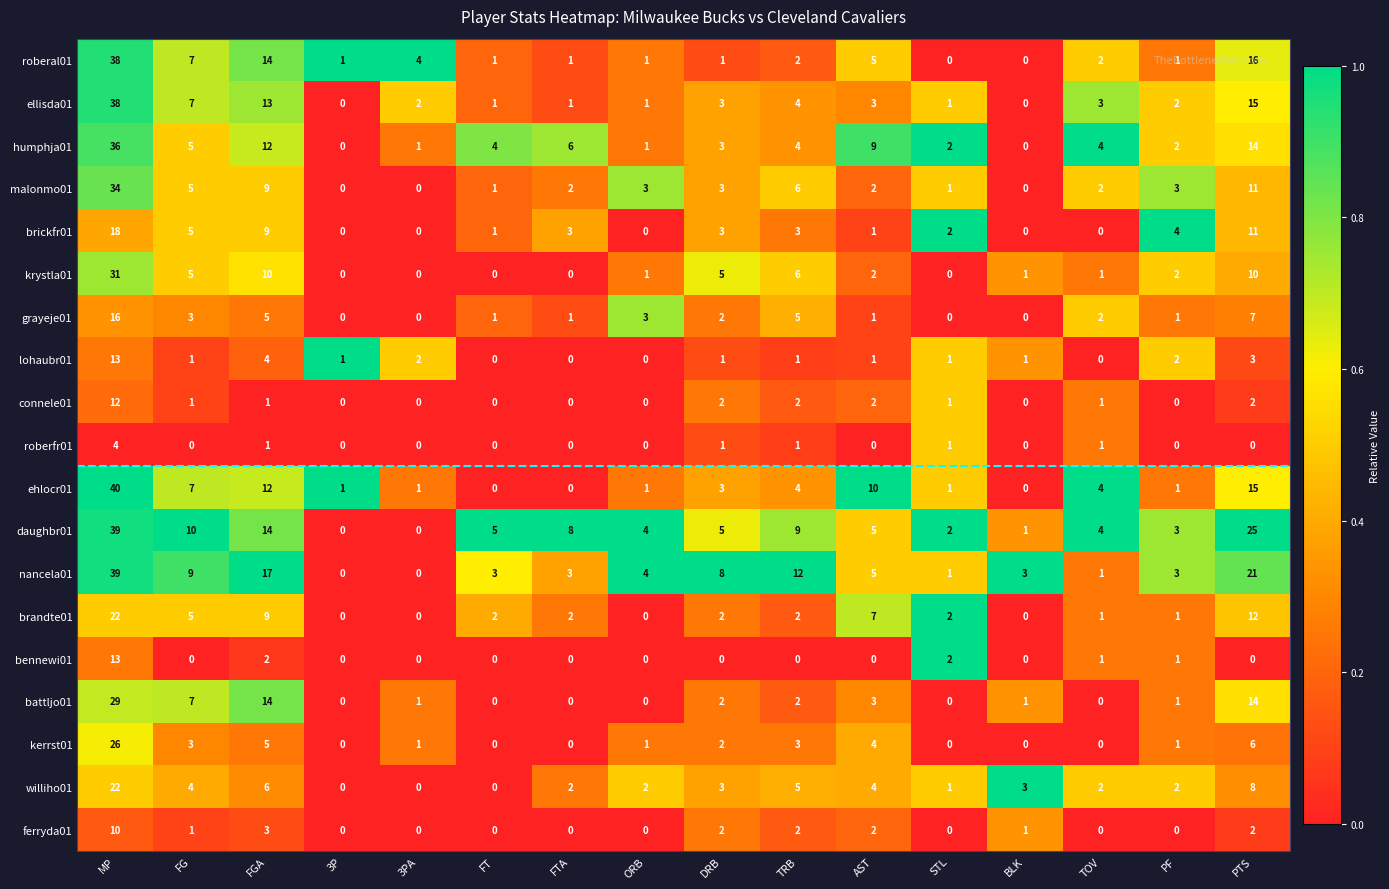

What value does the lohaubr01 series have at MP?

13